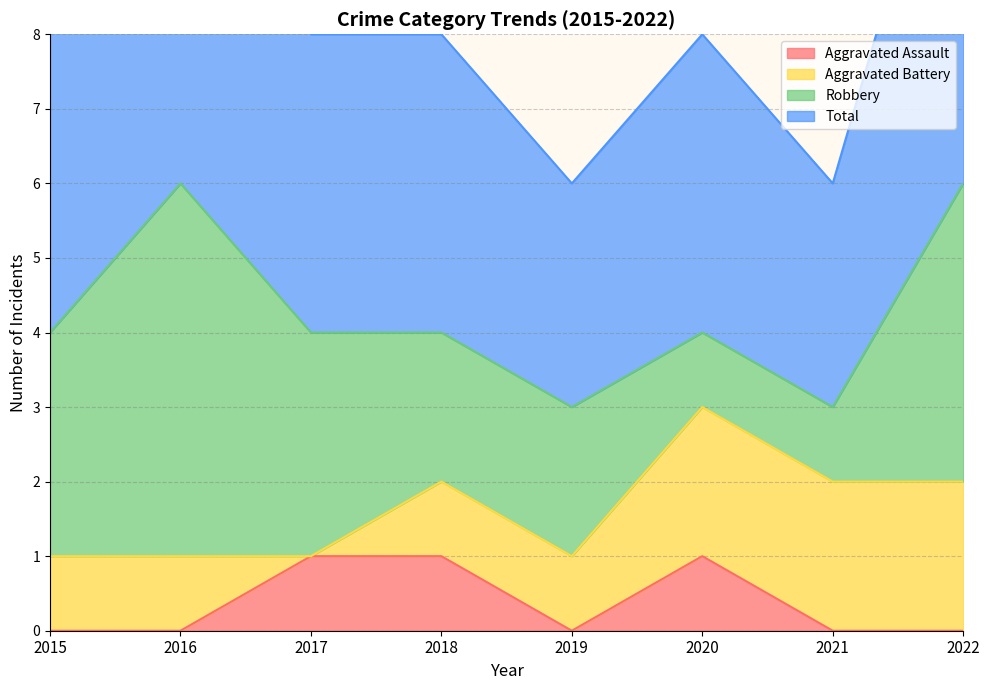

The Aggravated Assault series shows 2 at 2017. True or false?

False